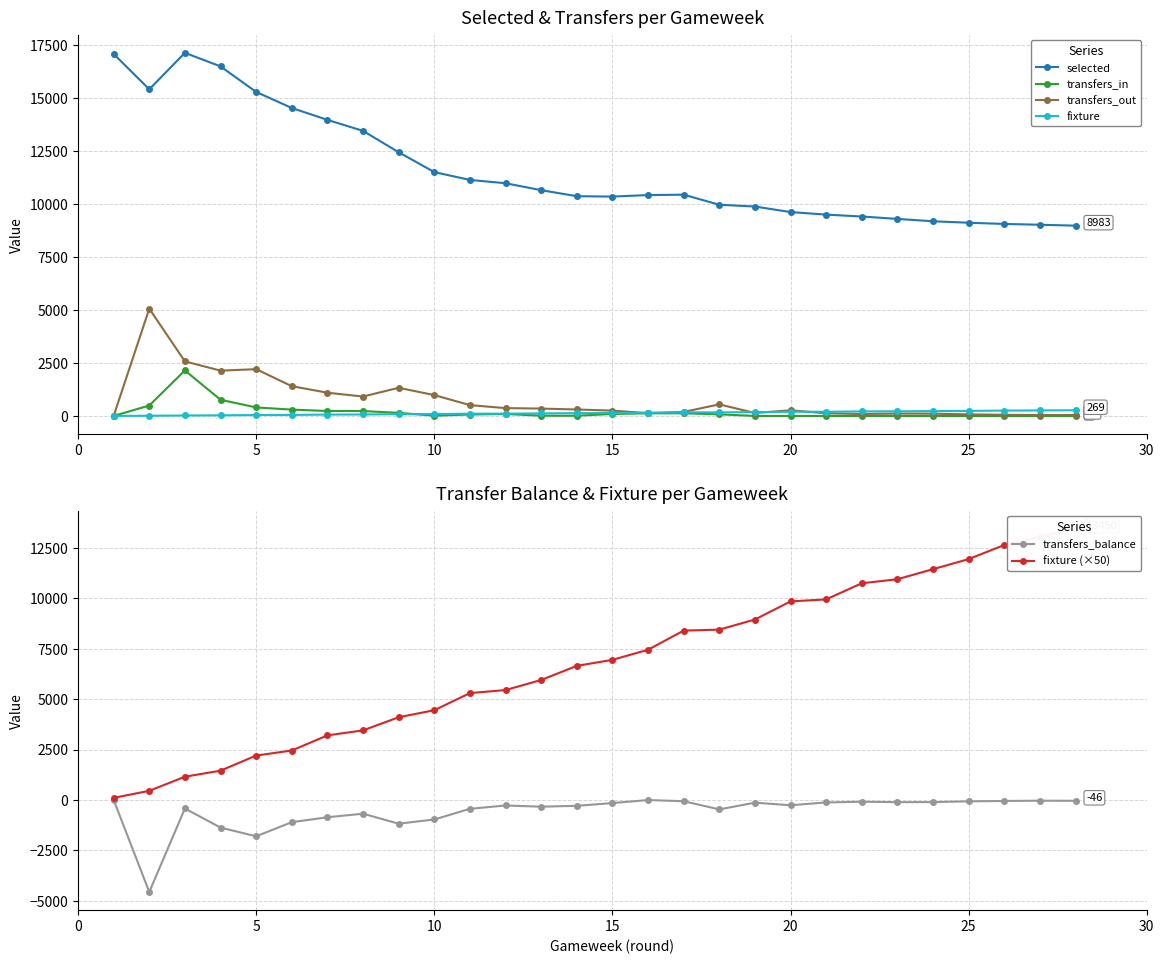

What are all the series names shown in the legend?

selected, transfers_in, transfers_out, fixture, transfers_balance, fixture (×50)